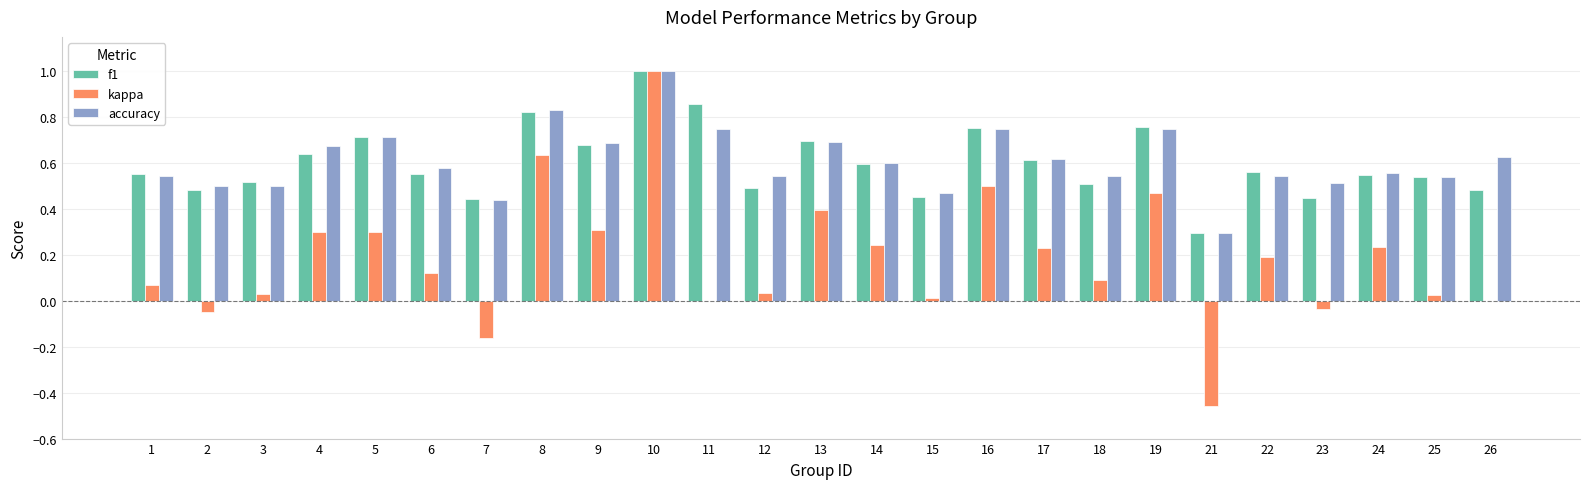

At which category is the sum across all series the highest?

10